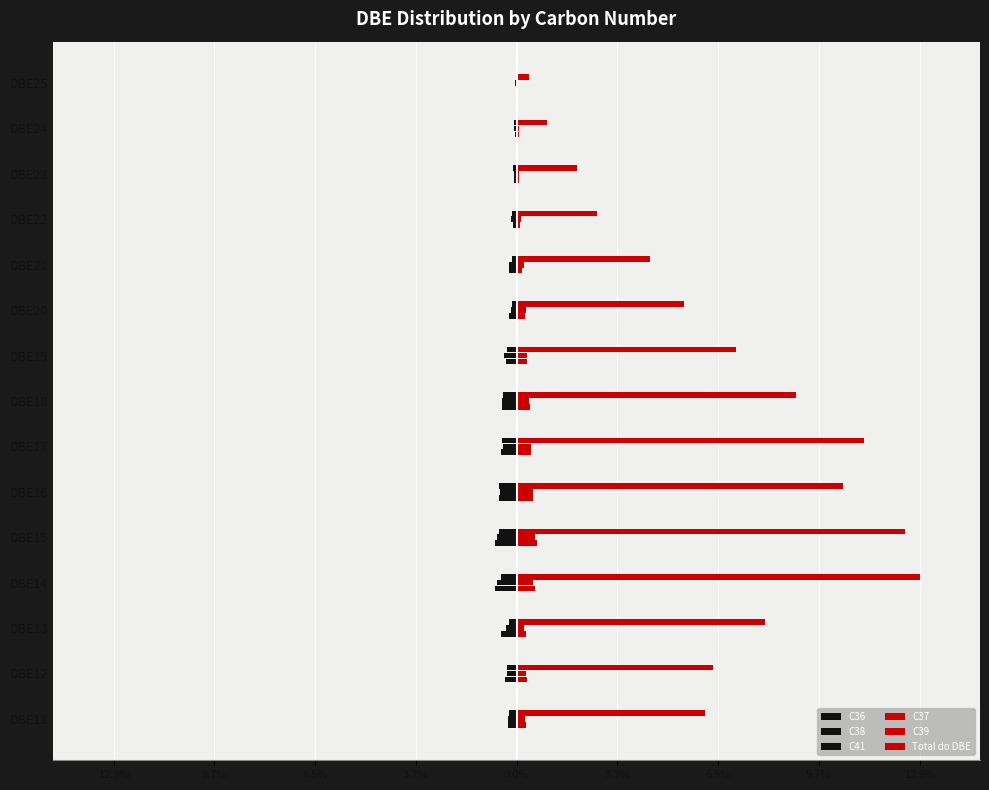

At how many categories does at least one series exceed 0?

15